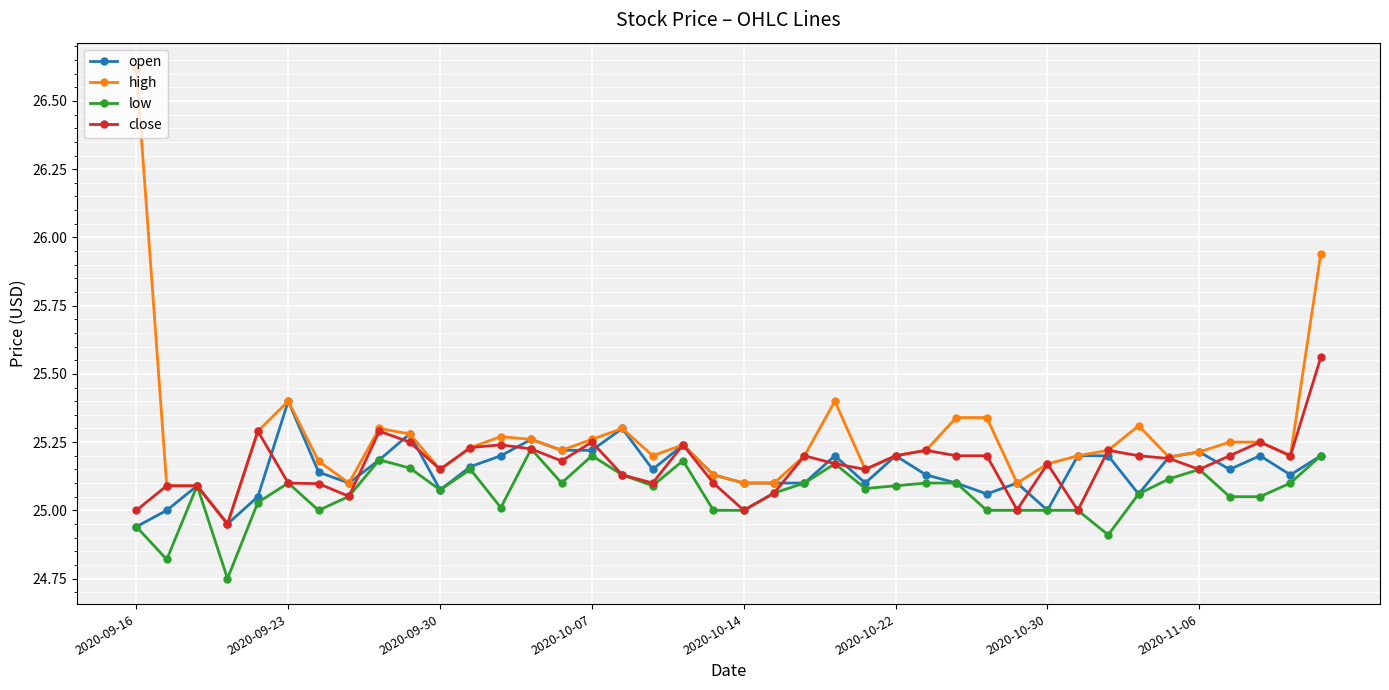

Which series has the largest total across all categories?

high